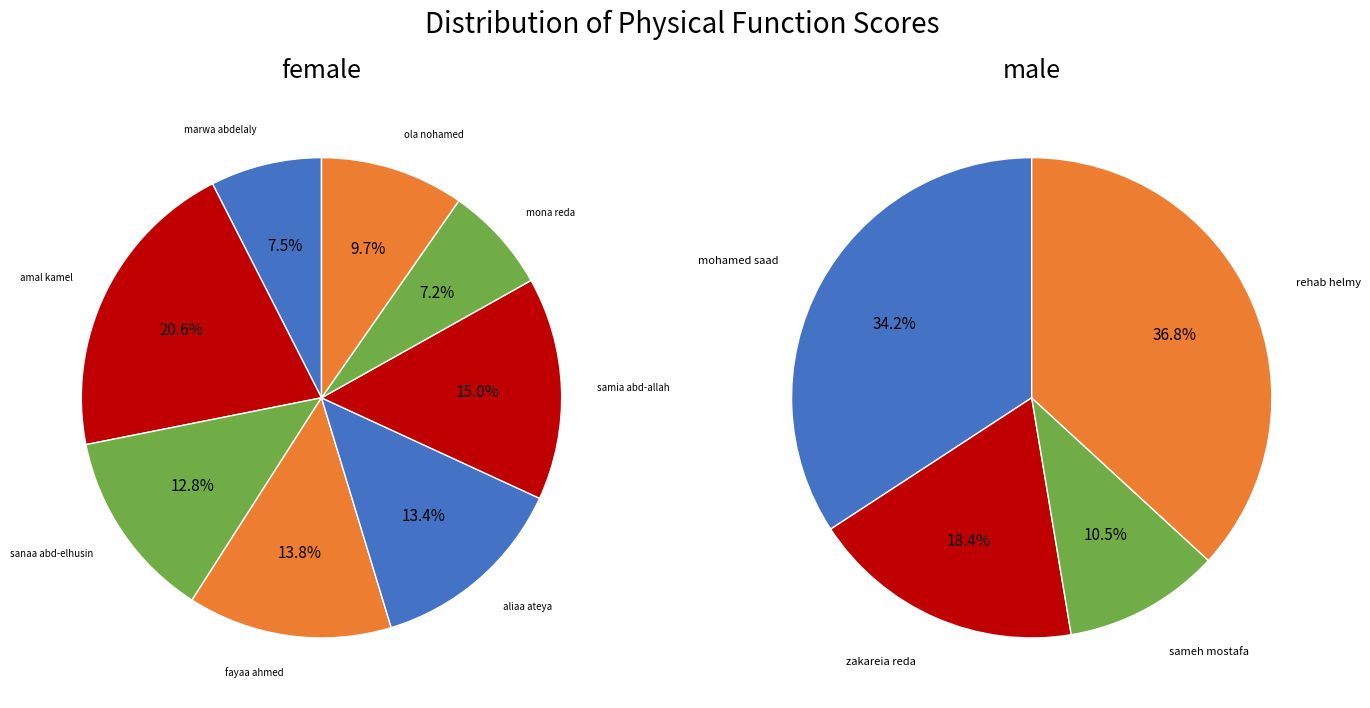

Is it true that aliaa ateya is 20% of the pie?

False